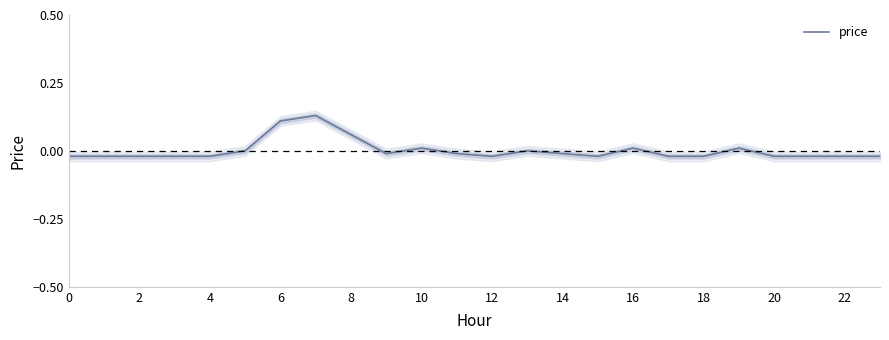

True or false: price has a value of 0.0 at 10.

True